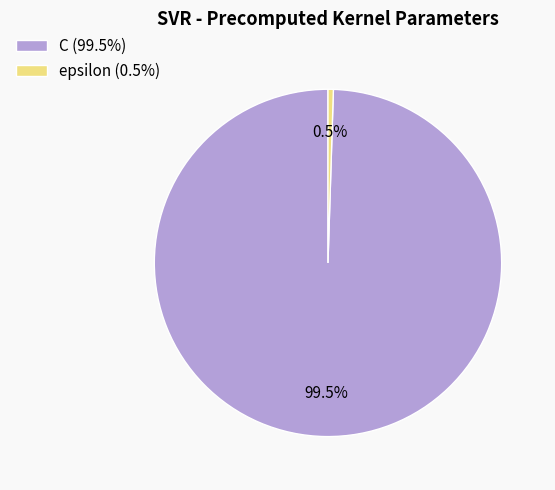

What percentage is NOT represented by C?

0.5%